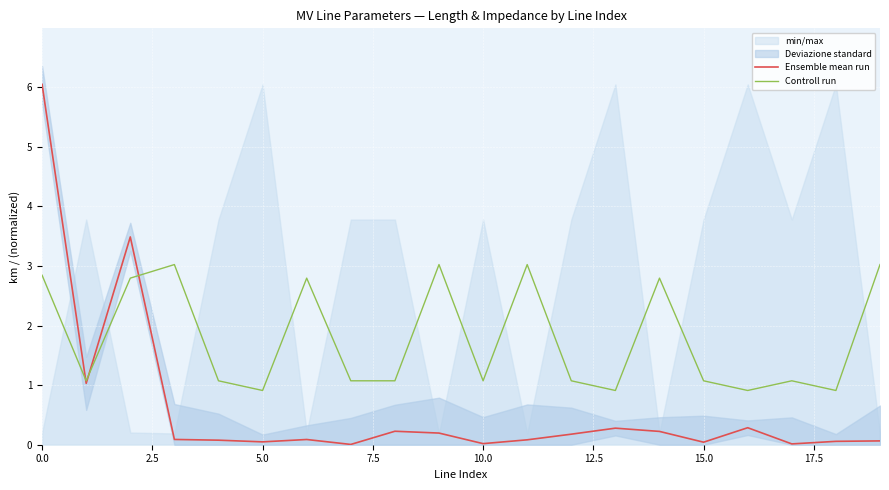

What is the difference between the second highest and minimum values in the Ensemble mean run series?

3.5